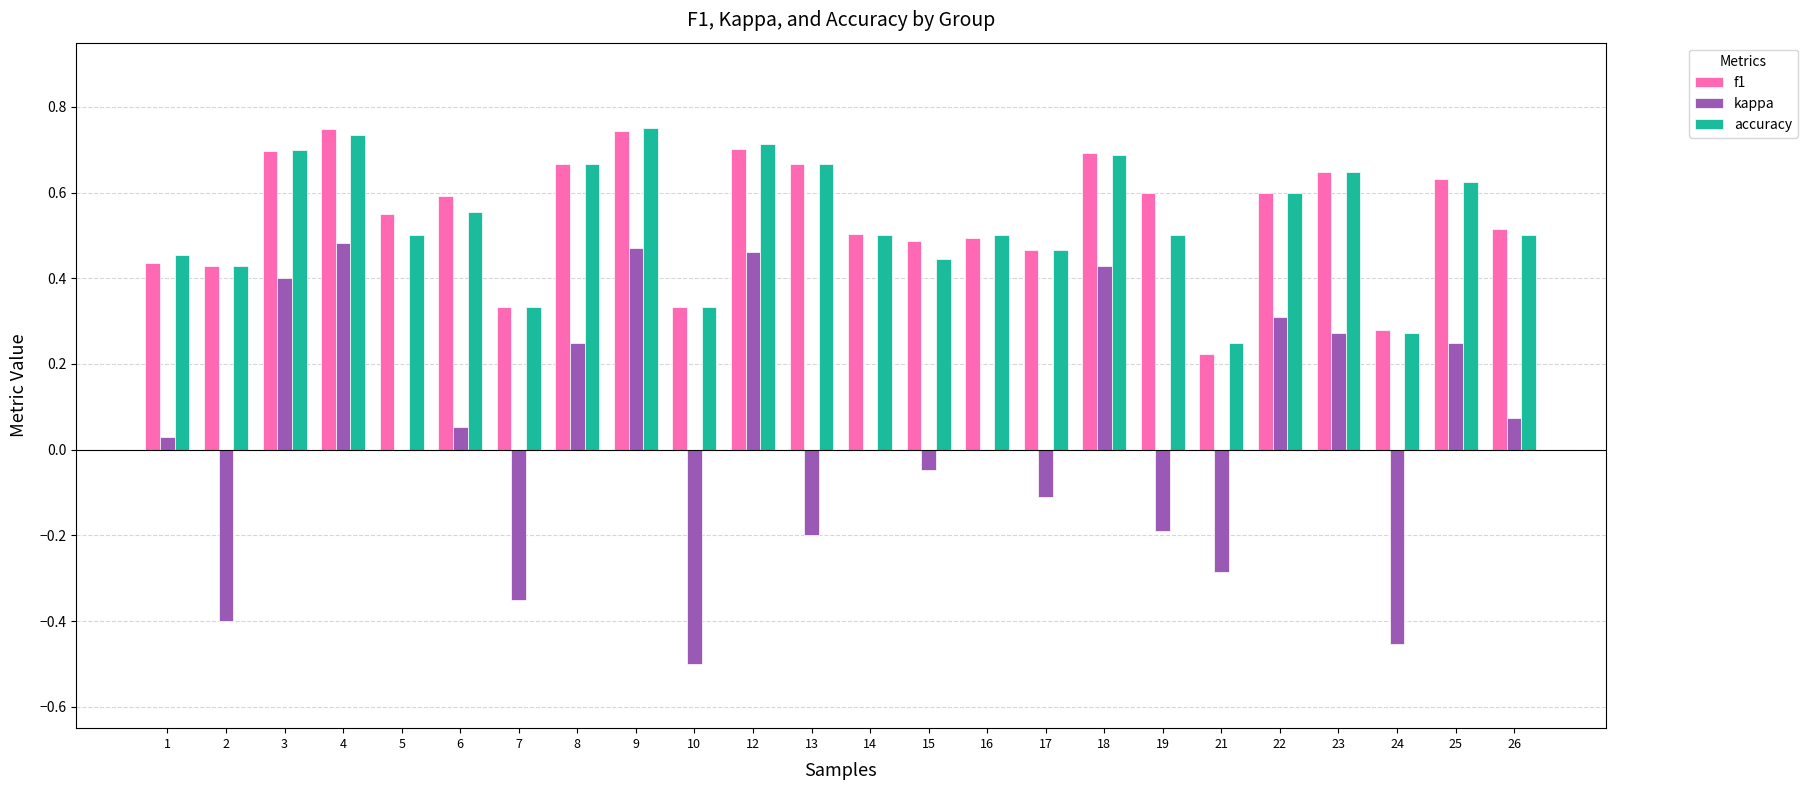

What is the total value across all series at 25?

1.5